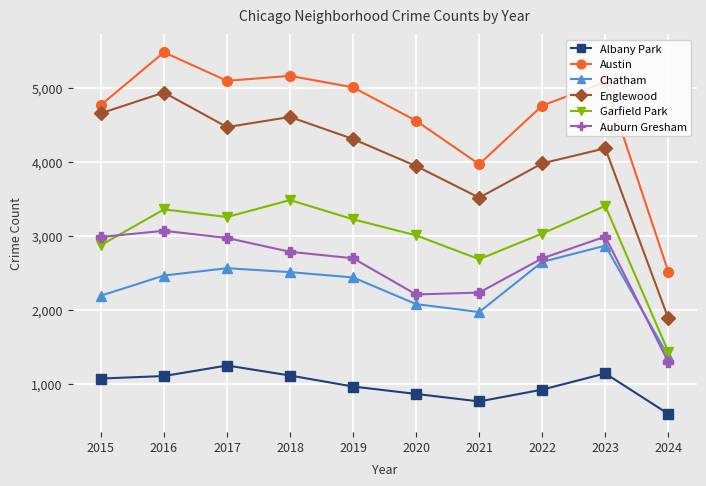

Between which two adjacent categories do Auburn Gresham and Chatham first intersect?

2023 and 2024